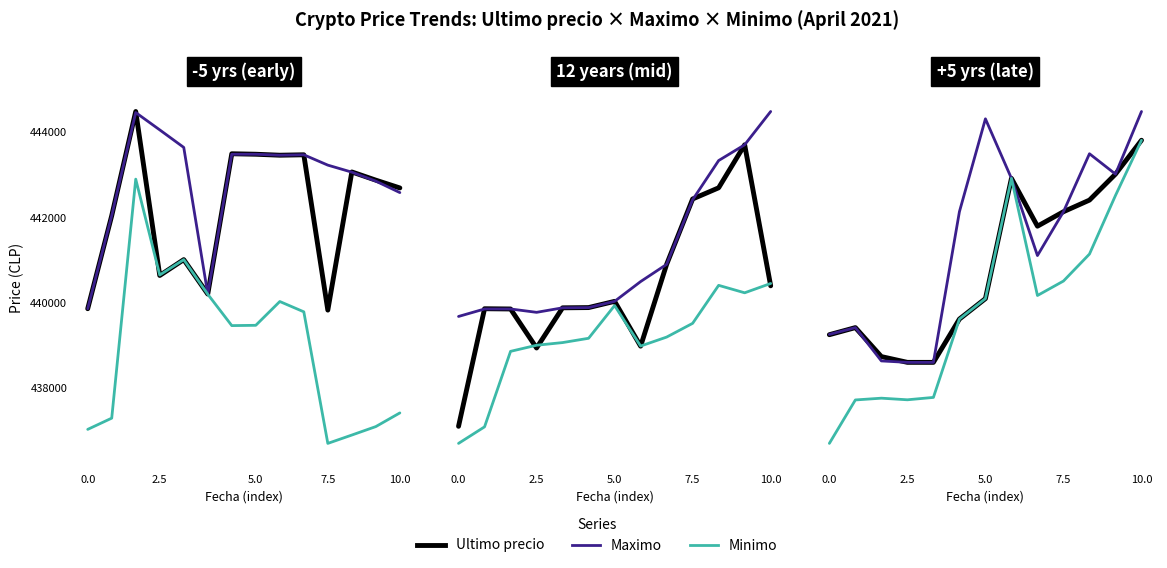

List the series in order of their overall mean, highest first.

Maximo, Ultimo precio, Minimo